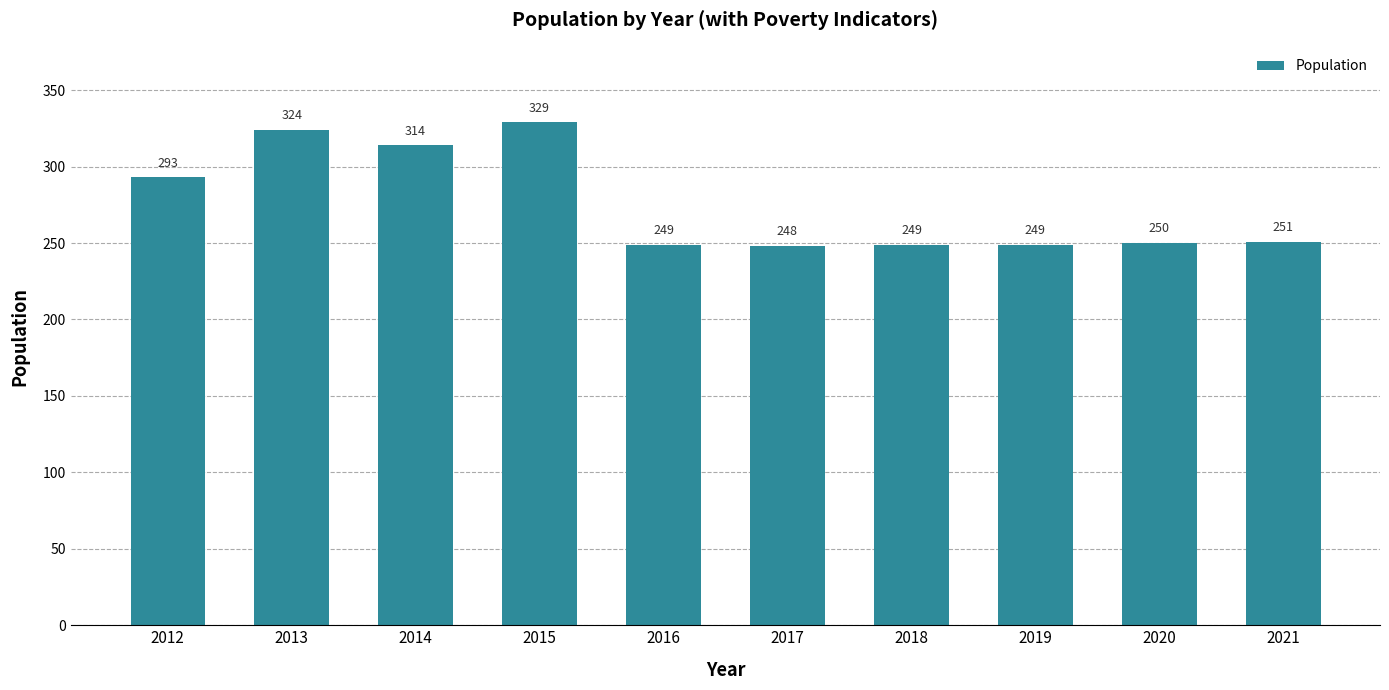

Reading left to right, list all the values displayed in this chart.

2012=293	2013=324	2014=314	2015=329	2016=249	2017=248	2018=249	2019=249	2020=250	2021=251